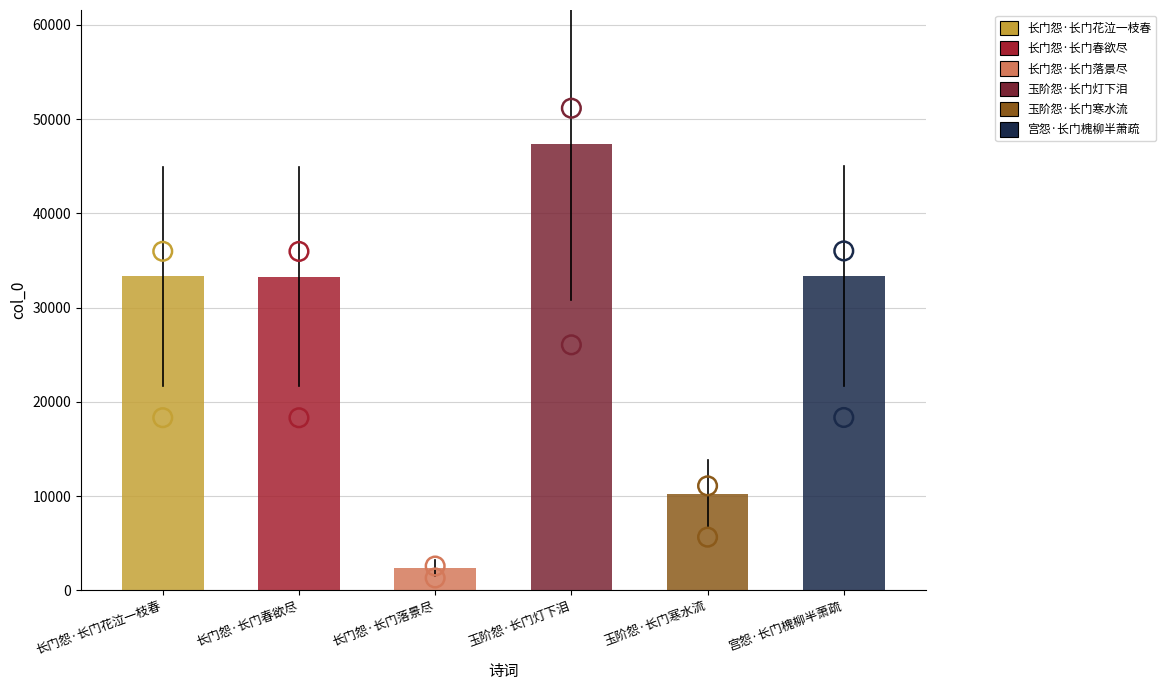

What is the change in value from 长门怨·长门春欲尽 to 玉阶怨·长门灯下泪?

+14070